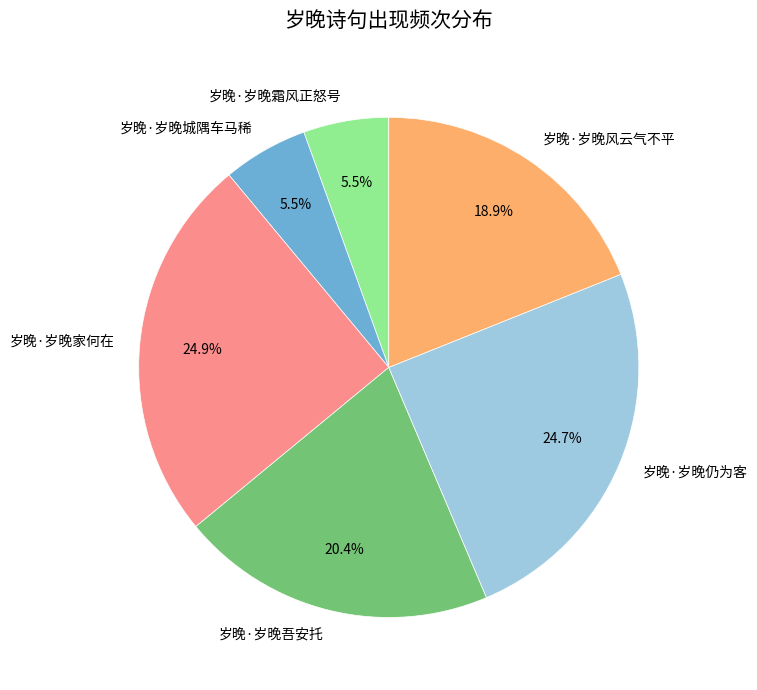

Approximately how many times larger is the value at 岁晚·岁晚风云气不平 compared to 岁晚·岁晚仍为客?

0.8